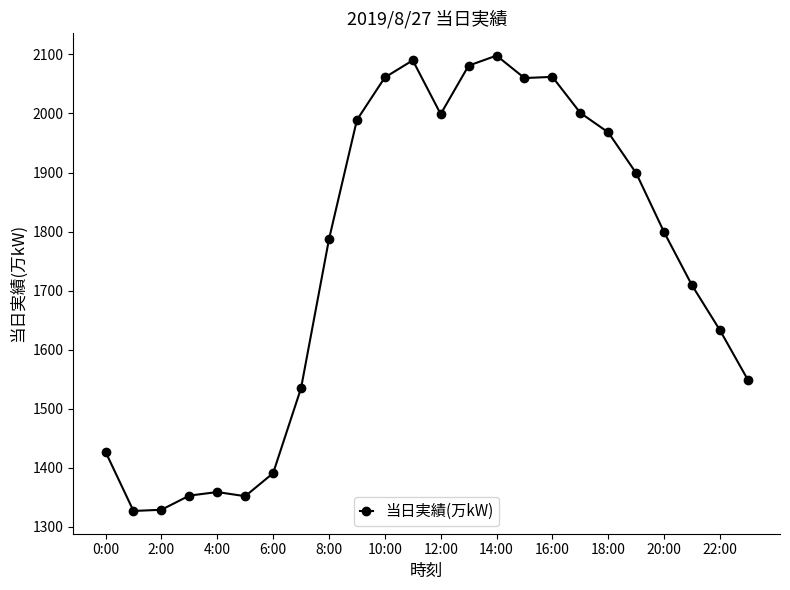

What is the value of the 10th point from the left?

1989